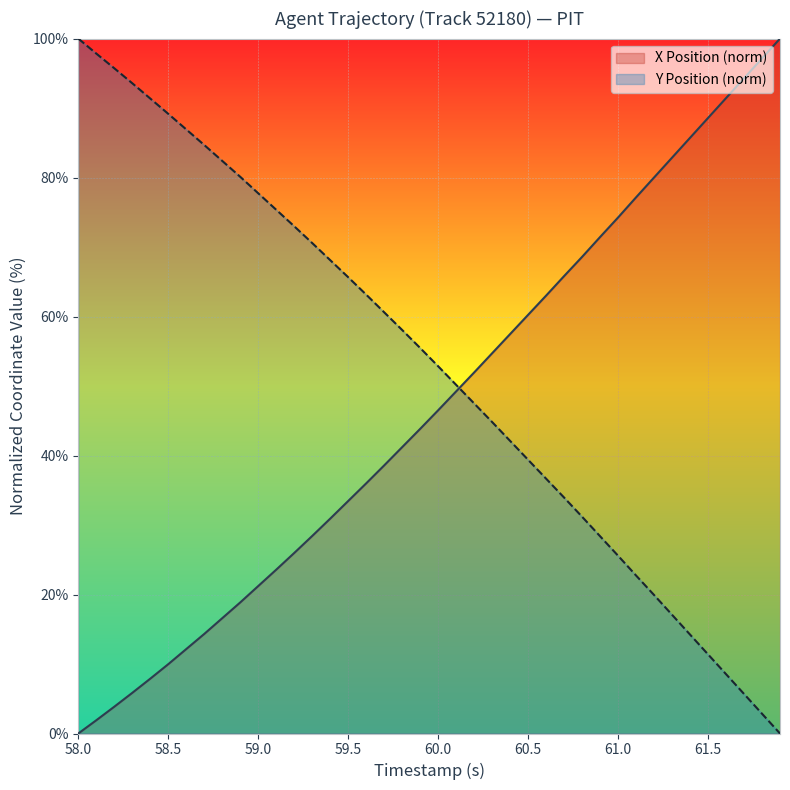

Which series has the largest total across all categories?

Y Position (norm)